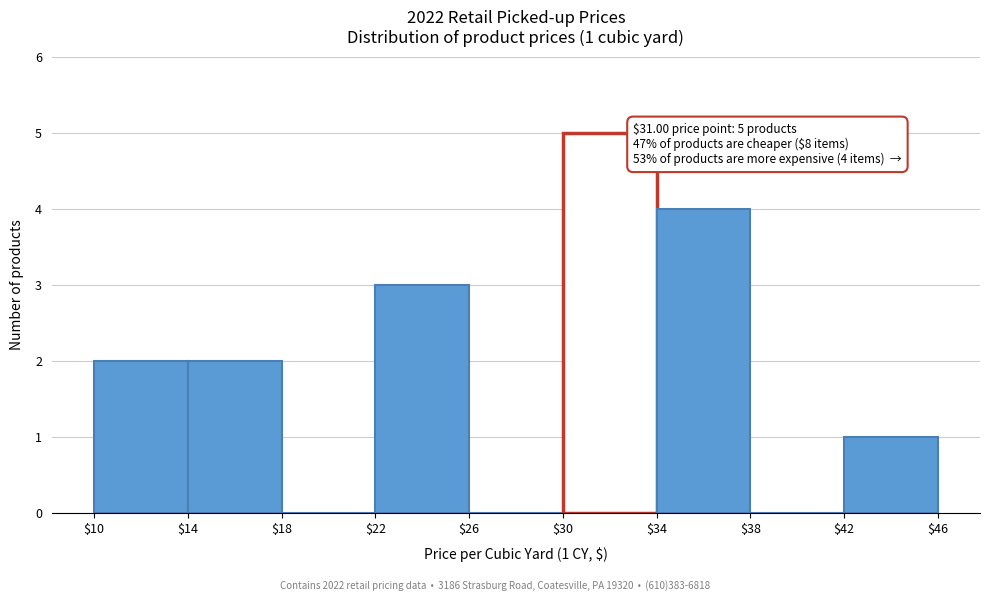

Which range on the x-axis has the tallest bar?

$30 to $34